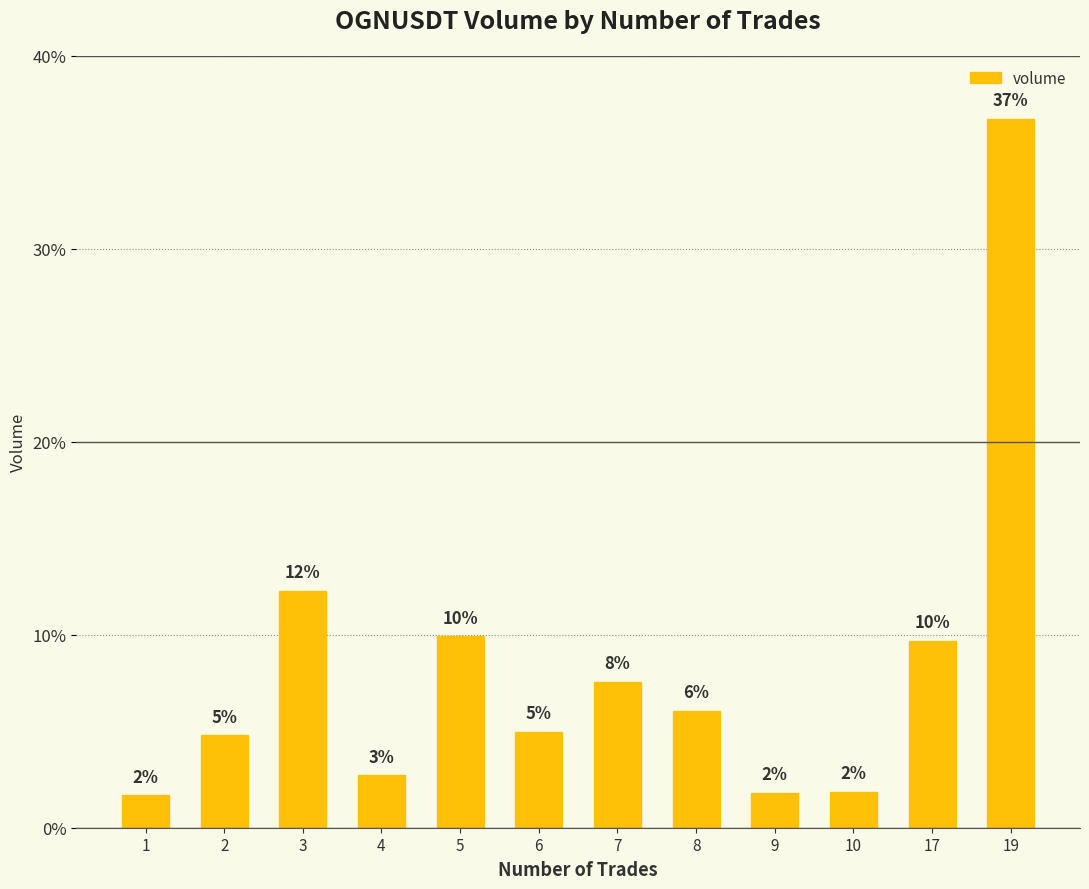

How many bars are there in total?

12